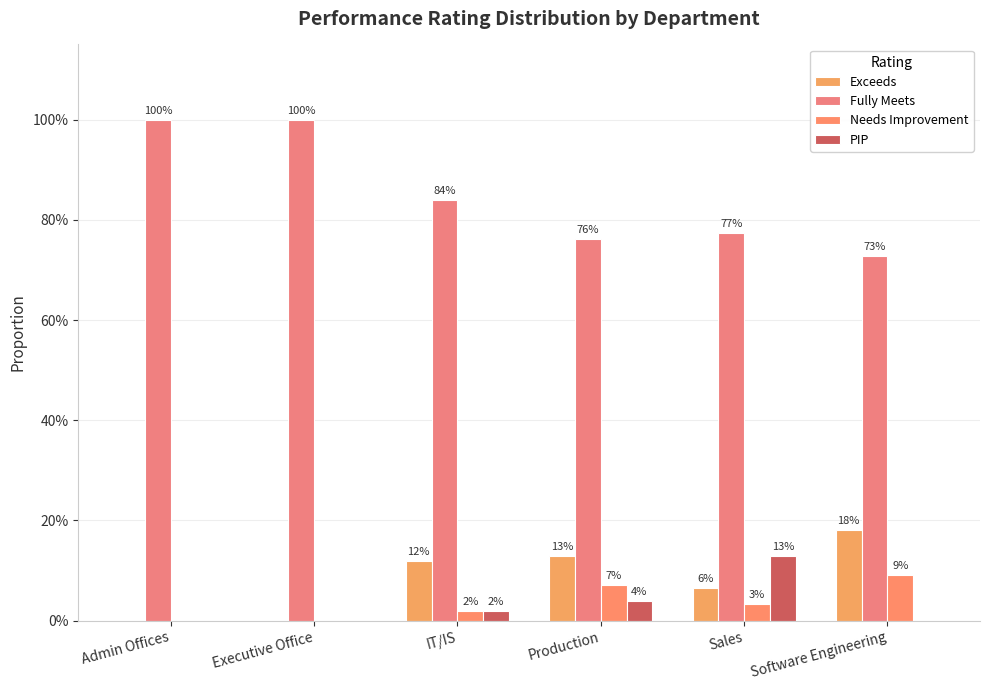

At how many categories does at least one series exceed 0?

6